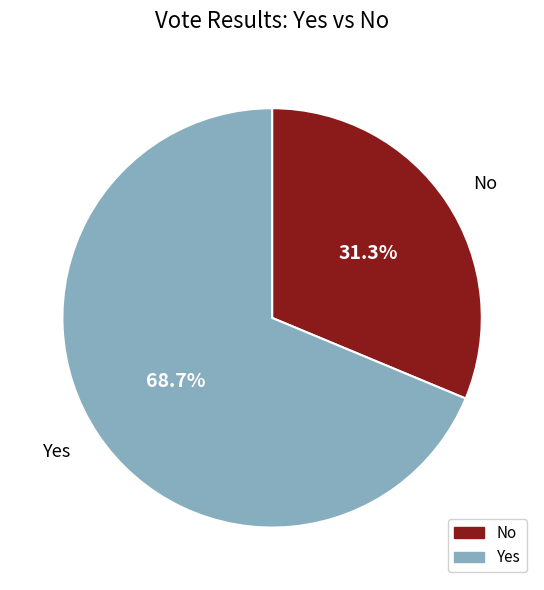

Is there any slice that represents more than half of the pie?

Yes